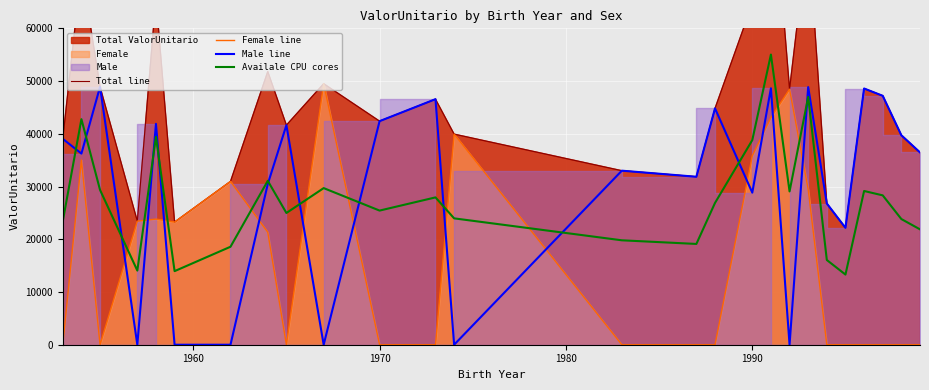

What is the difference between the maximum and minimum values in the Male line series?

48916.4